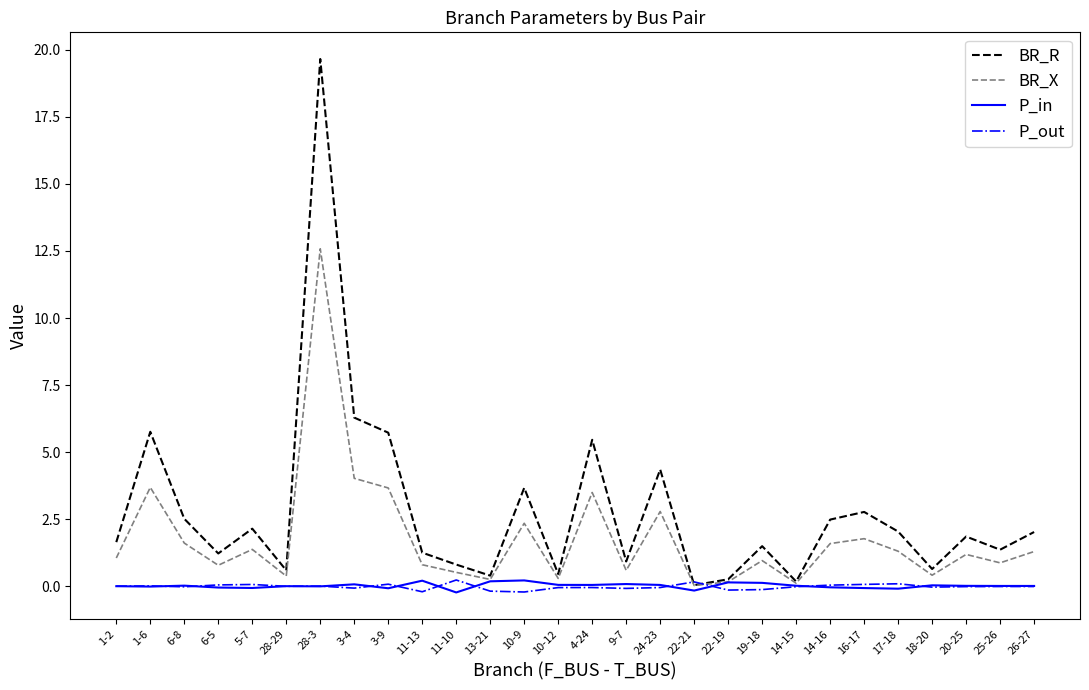

Which series has the largest range (max minus min)?

BR_R